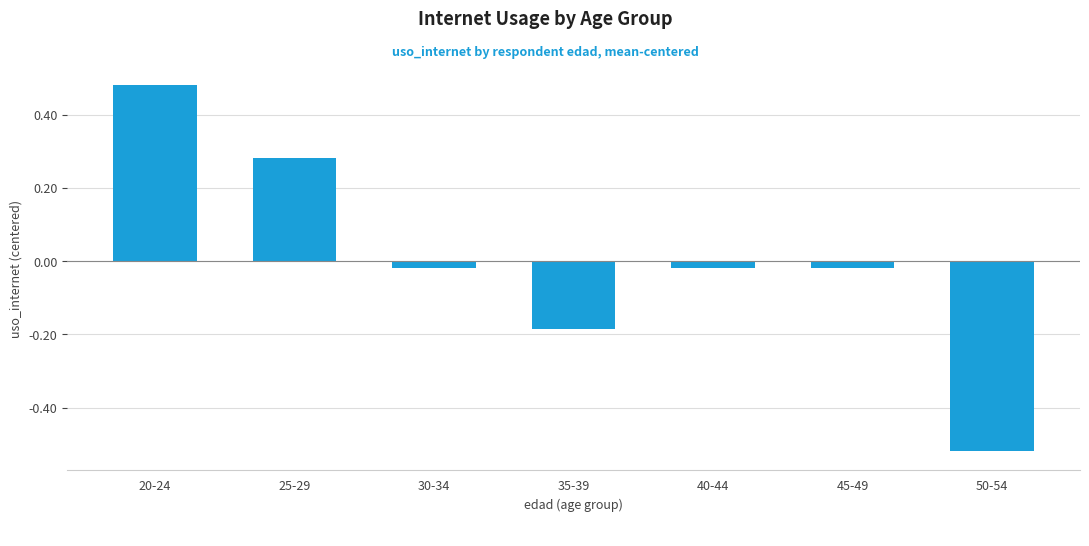

Which has a higher value, 20-24 or 35-39?

20-24